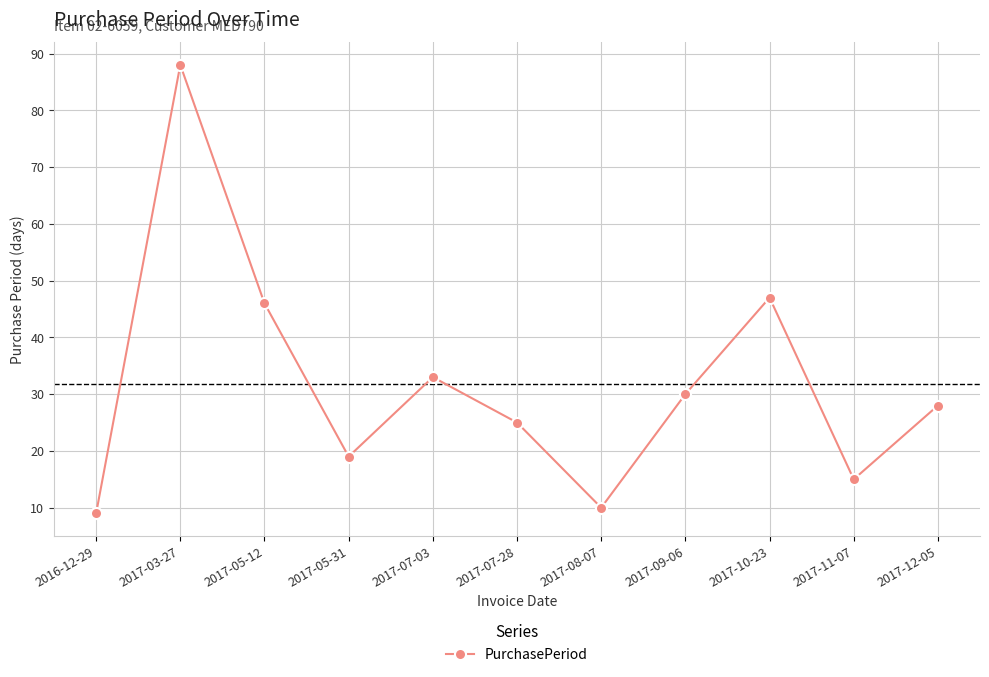

What is the change in value from 2017-10-23 to 2017-11-07?

-32